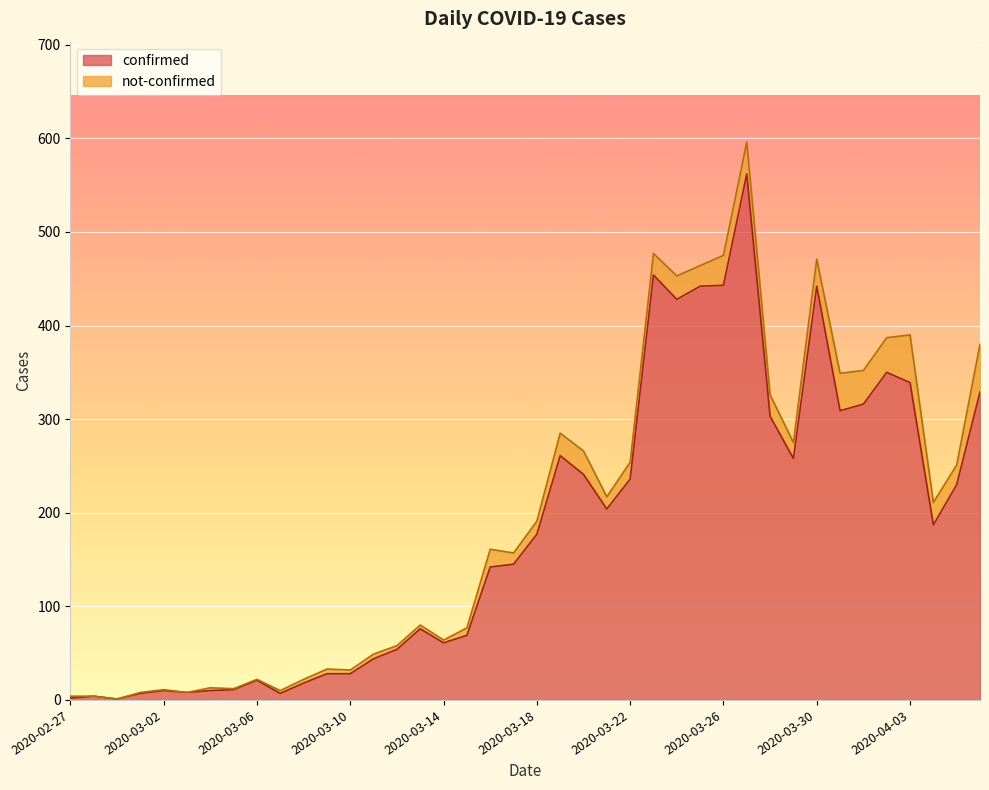

What is the difference between the second highest and second lowest values?

452